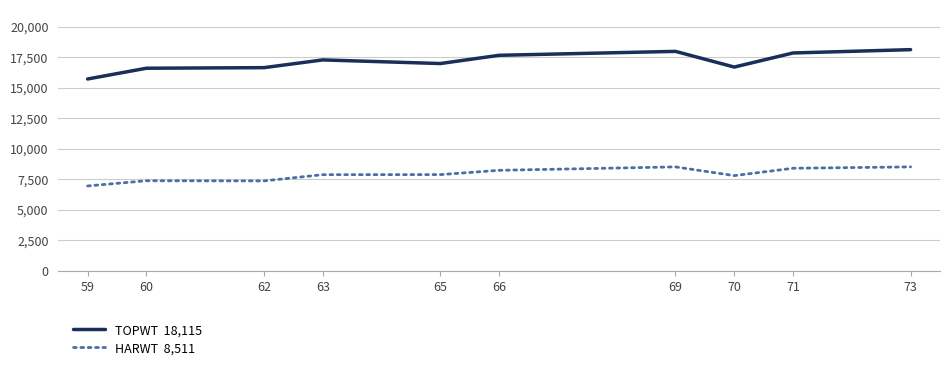

What is the smallest value displayed?

6948